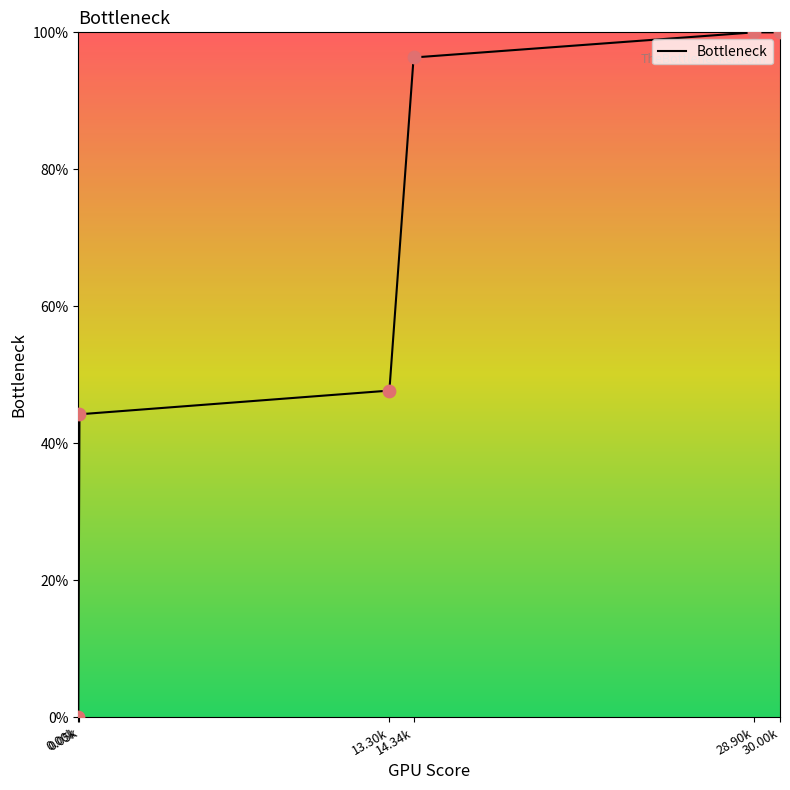

Between 13.30k and 30.00k, which is larger?

30.00k